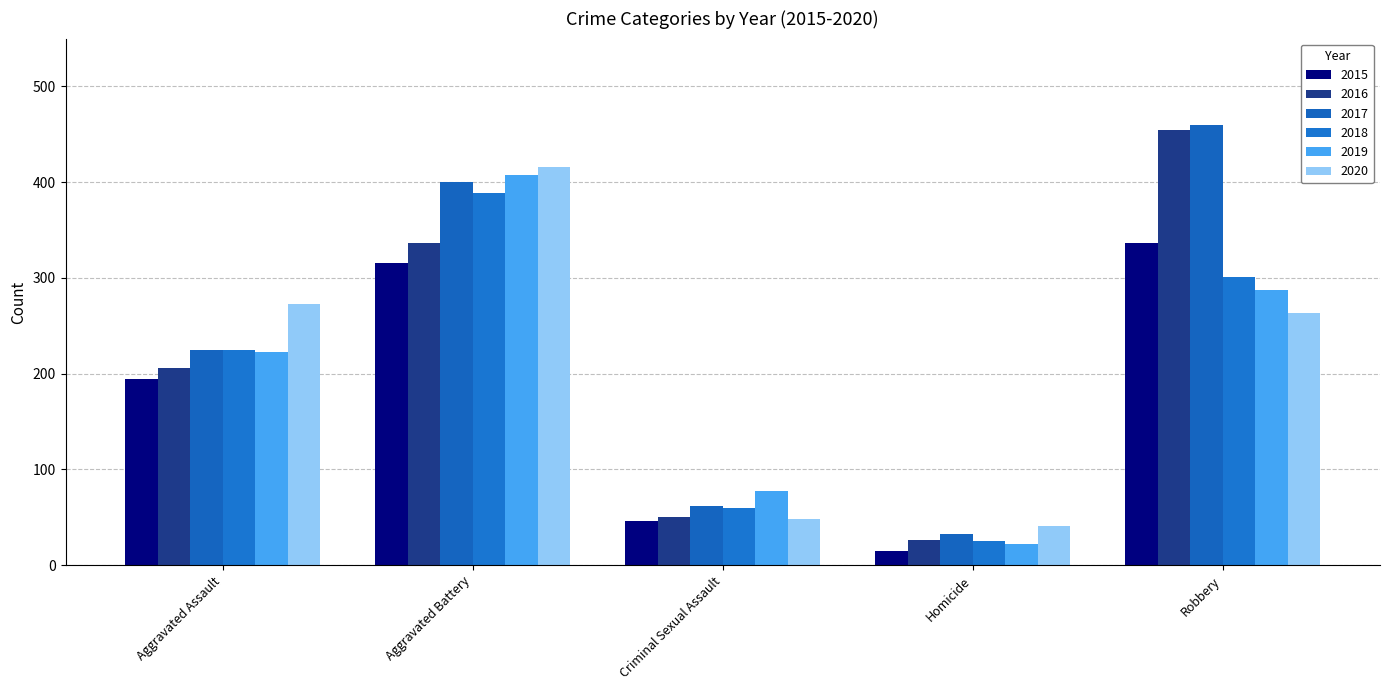

Rank the series by their maximum value, from lowest to highest.

2015, 2018, 2019, 2020, 2016, 2017